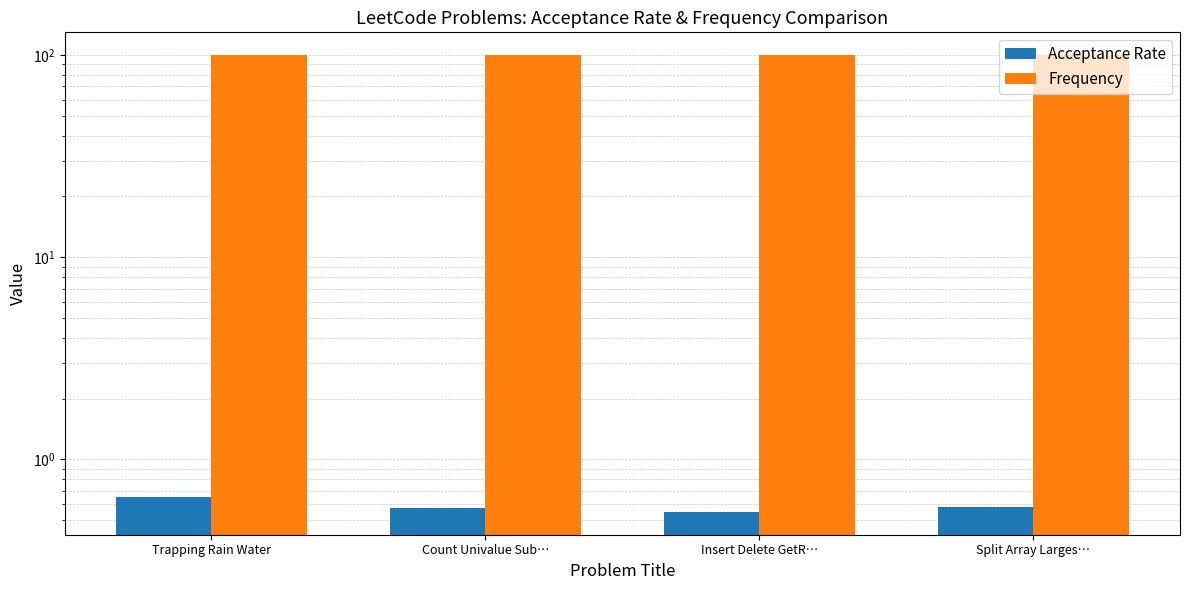

Which has a higher value, Trapping Rain Water or Insert Delete GetR…?

Trapping Rain Water